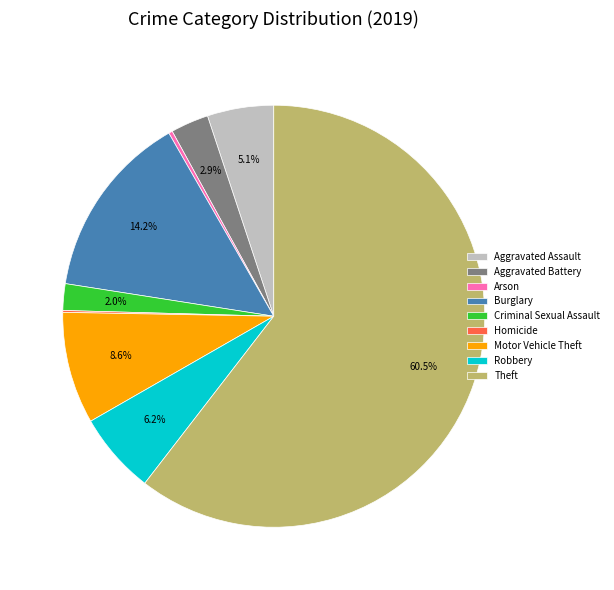

To the nearest percent, what portion does Aggravated Assault represent?

5%